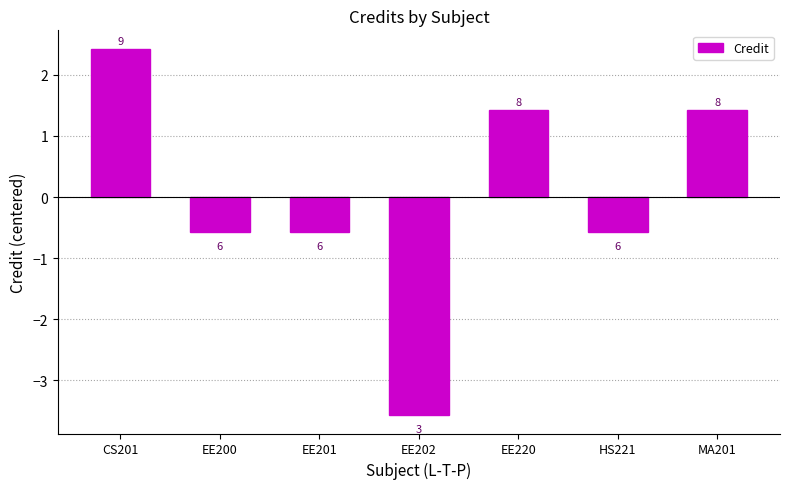

List the labels in order of value, largest first.

CS201, EE220, MA201, EE200, EE201, HS221, EE202